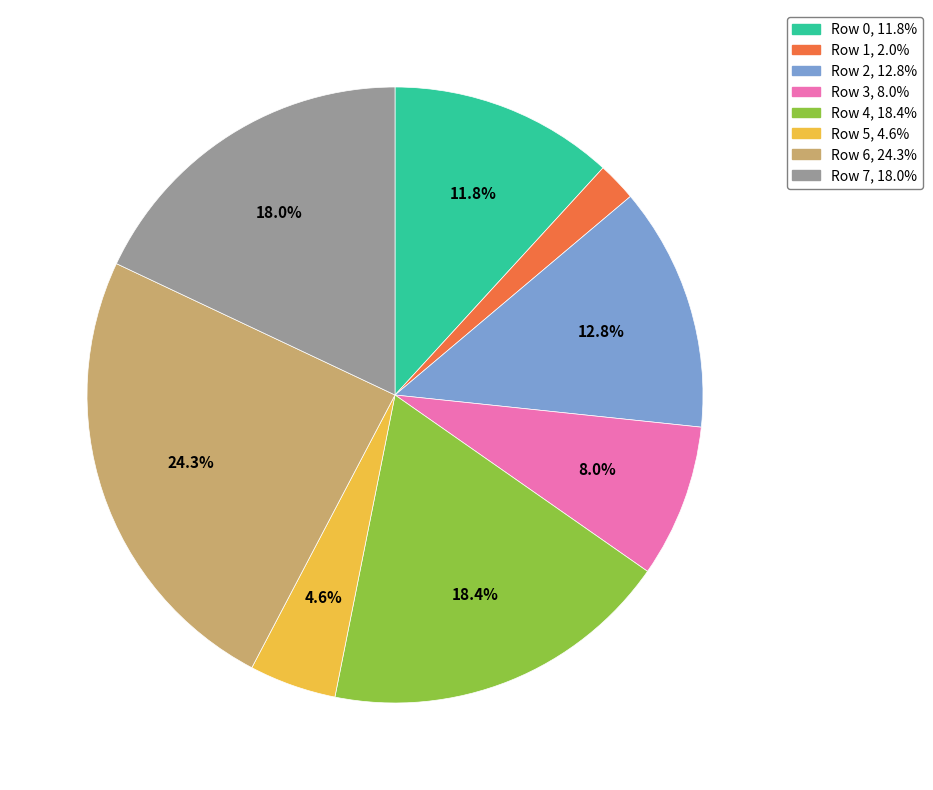

What is the smallest slice in the pie chart?

Row 1